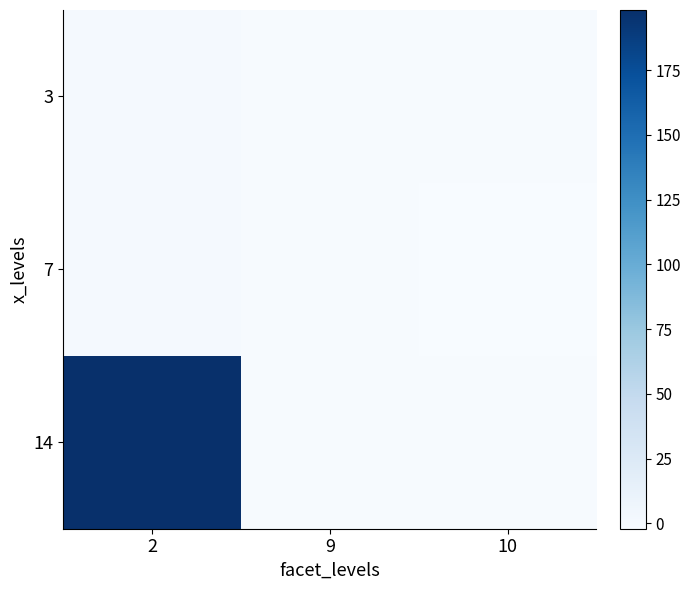

Reading right to left, extract all data points from this chart.

3: 10=-0.6	9=-1.0	2=0.4
7: 10=-2.1	9=-0.7	2=0.7
14: 10=-1.1	9=-0.7	2=198.3